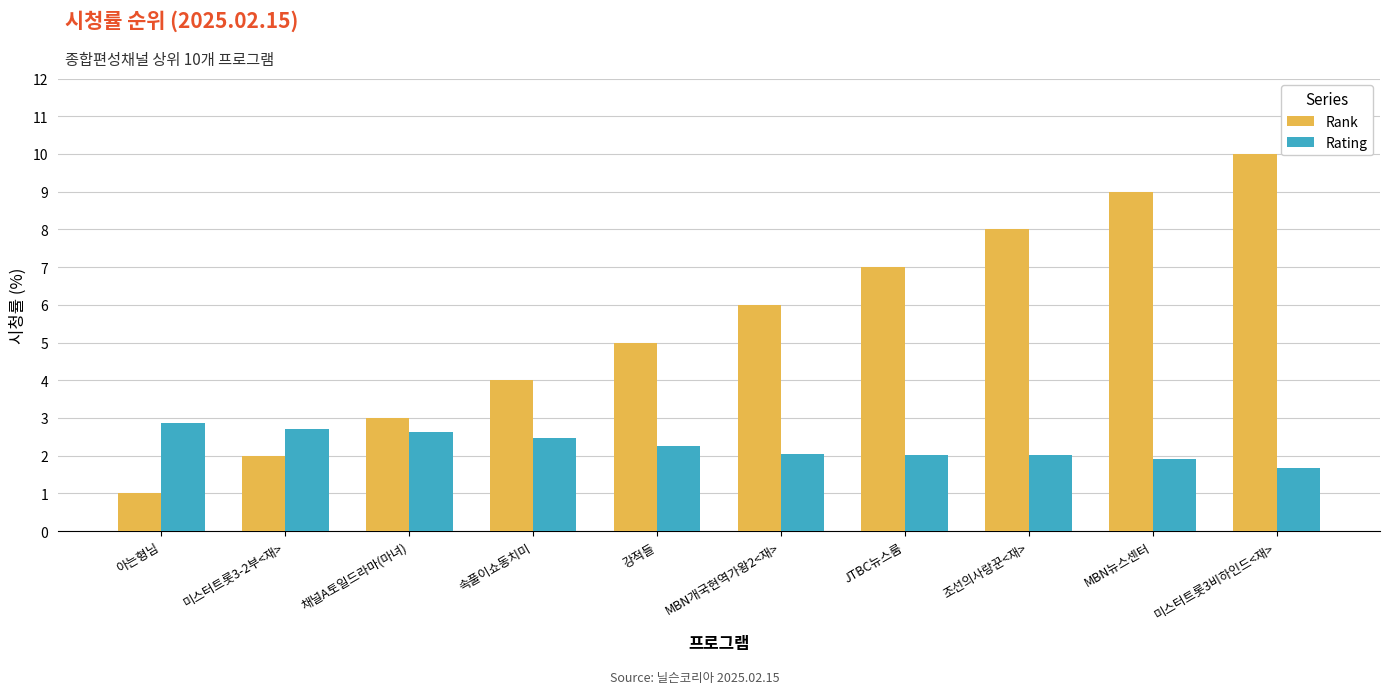

Reading left to right, transcribe all the data shown in this chart.

Rank: 아는형님=1.0	미스터트롯3-2부<재>=2.0	채널A토일드라마(마녀)=3.0	속풀이쇼동치미=4.0	강적들=5.0	MBN개국현역가왕2<재>=6.0	JTBC뉴스룸=7.0	조선의사랑꾼<재>=8.0	MBN뉴스센터=9.0	미스터트롯3비하인드<재>=10.0
Rating: 아는형님=2.9	미스터트롯3-2부<재>=2.7	채널A토일드라마(마녀)=2.6	속풀이쇼동치미=2.5	강적들=2.3	MBN개국현역가왕2<재>=2.0	JTBC뉴스룸=2.0	조선의사랑꾼<재>=2.0	MBN뉴스센터=1.9	미스터트롯3비하인드<재>=1.7